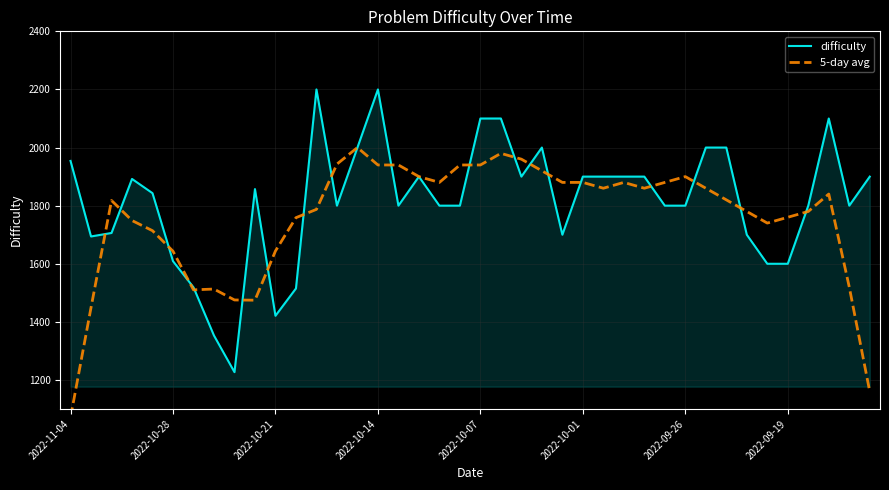

Rank the series by their average value, from lowest to highest.

5-day avg, difficulty